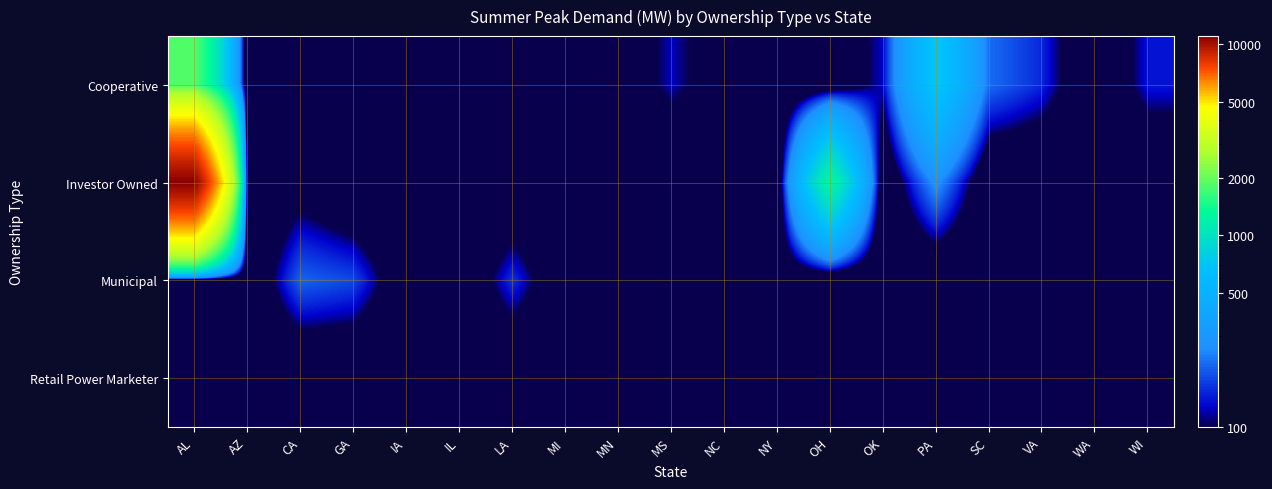

How many series are shown in this chart?

4